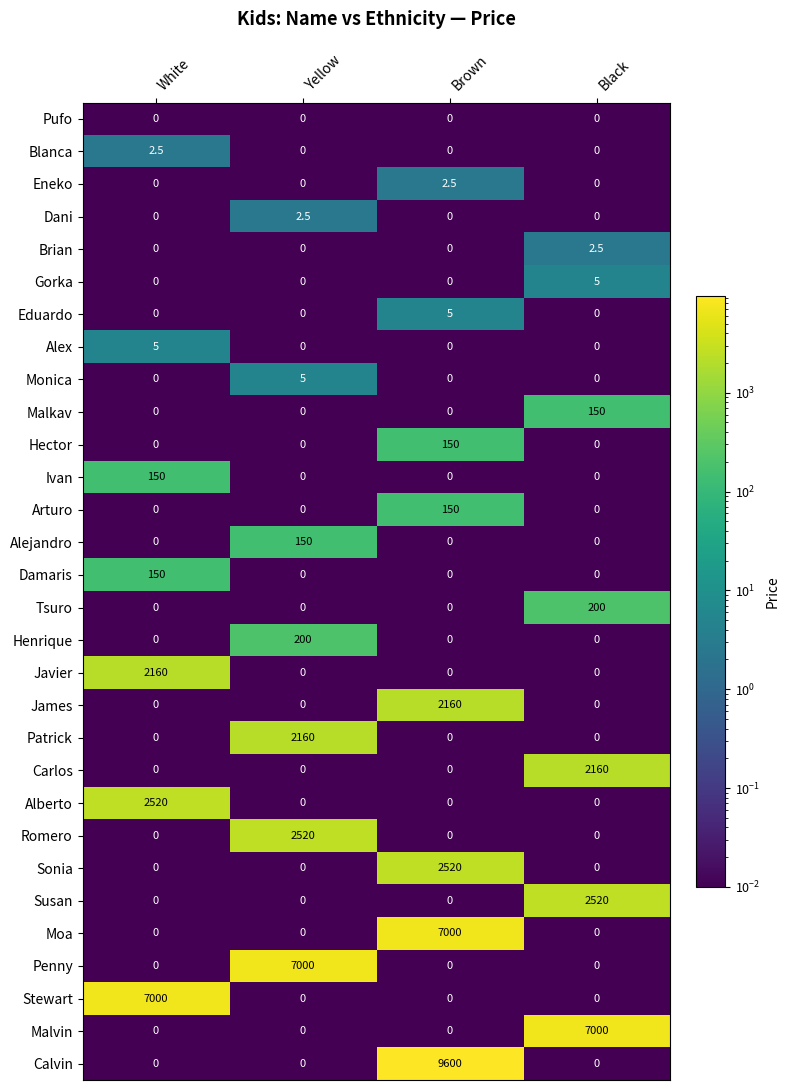

What is the difference between the highest and lowest values at Brown?

9600.0